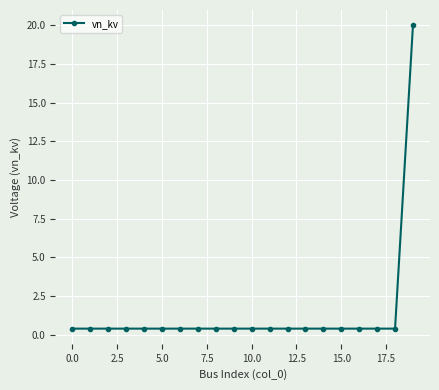

What is the greatest value displayed?

20.0